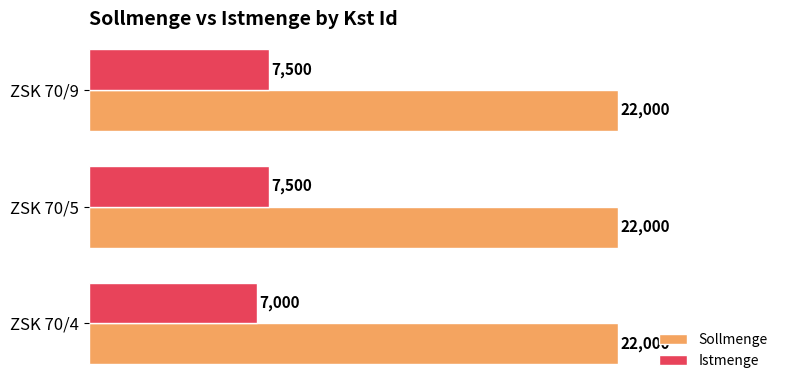

Which series has the widest spread of values?

Istmenge